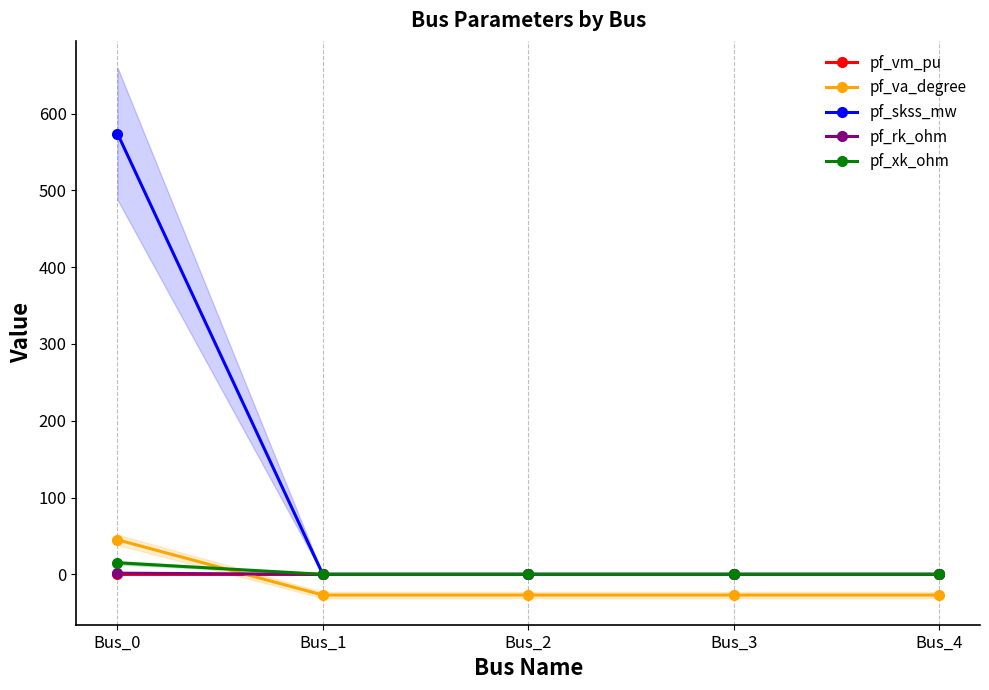

Is the value of pf_va_degree at Bus_3 greater than the value of pf_vm_pu at Bus_2?

No